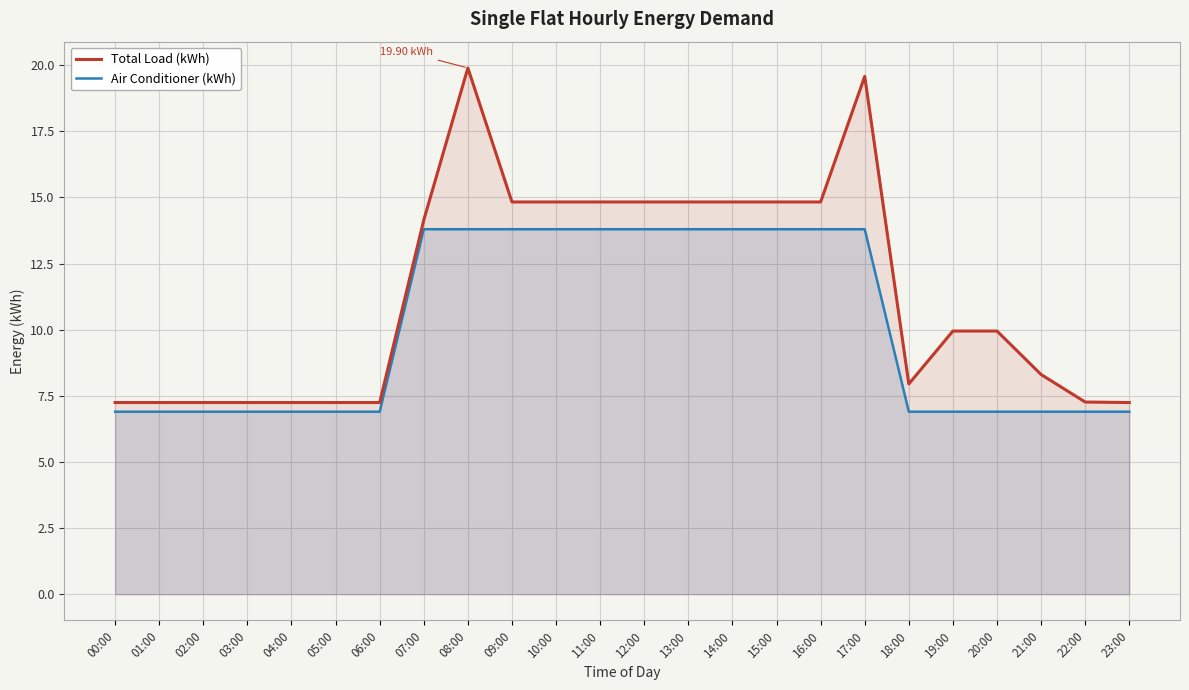

Reading right to left, extract all data points from this chart.

Air Conditioner (kWh): 6.9	6.9	6.9	6.9	6.9	6.9	13.8	13.8	13.8	13.8	13.8	13.8	13.8	13.8	13.8	13.8	13.8	6.9	6.9	6.9	6.9	6.9	6.9	6.9
Total Load (kWh): 7.2	7.3	8.3	9.9	9.9	7.9	19.6	14.8	14.8	14.8	14.8	14.8	14.8	14.8	14.8	19.9	14.1	7.2	7.2	7.2	7.2	7.2	7.2	7.2